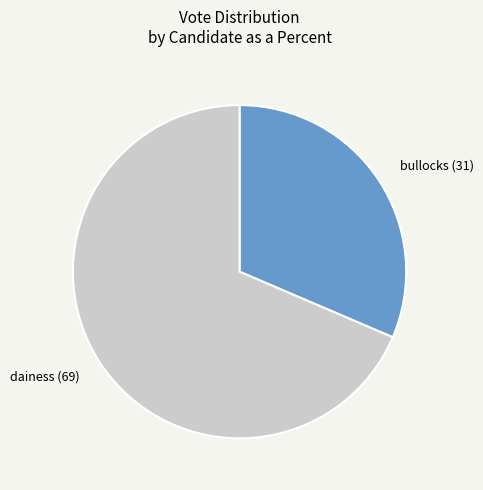

Combined, do dainess and bullocks account for over 50%?

Yes